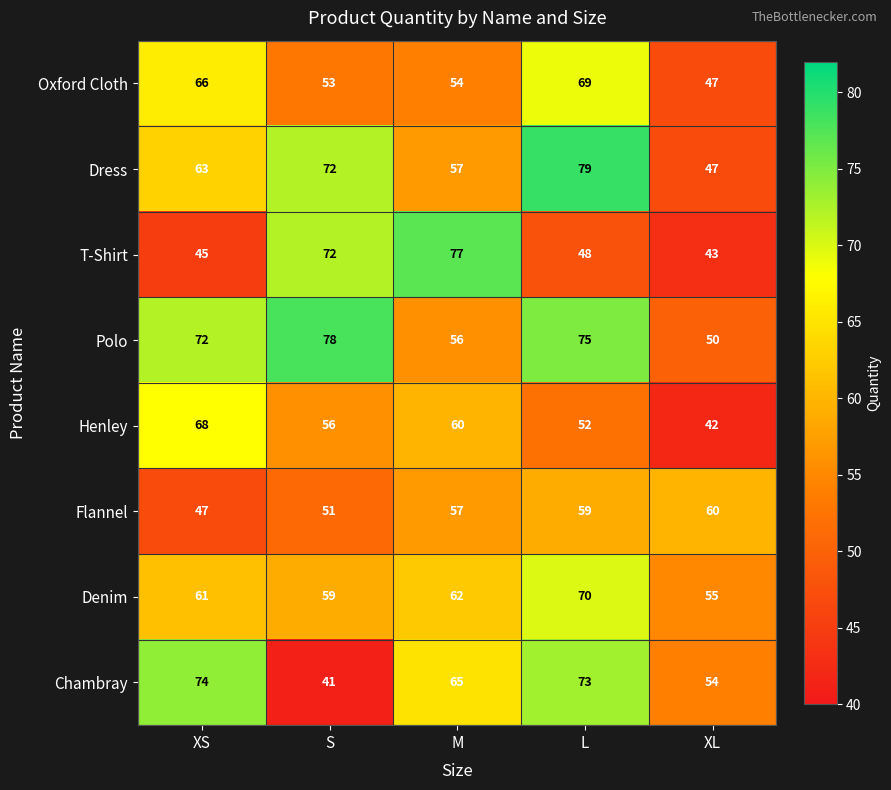

What is the spread (max minus min) of values at XL?

18